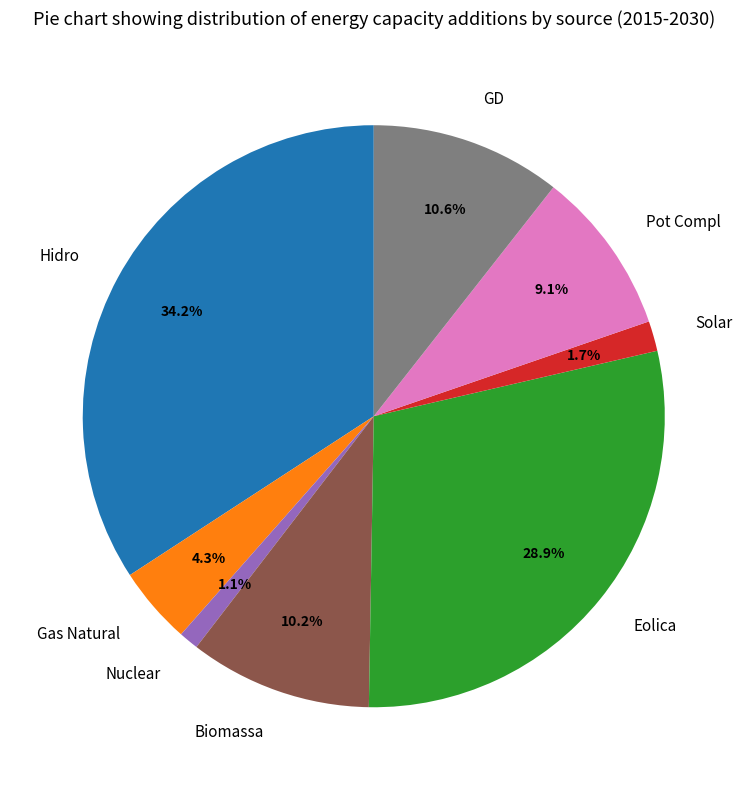

To the nearest percent, what is the average slice percentage?

12%